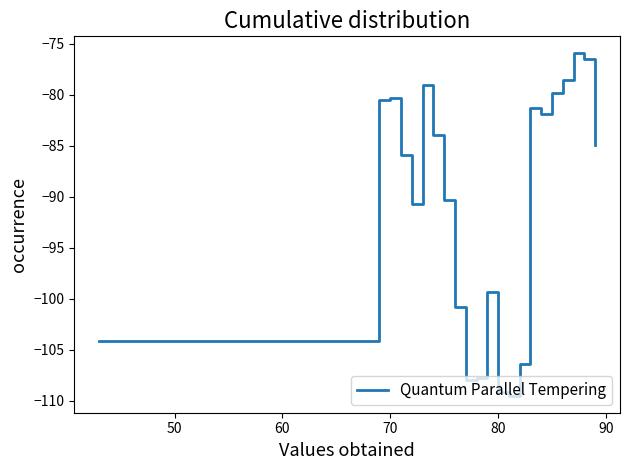

What is the smallest value displayed?

-109.5